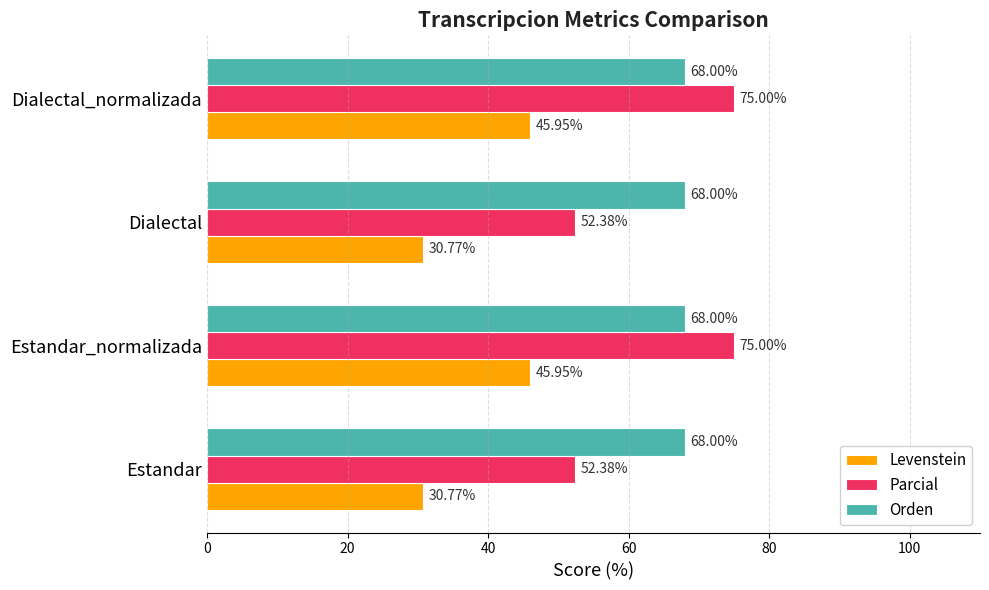

At Estandar, list the series in order from largest to smallest.

Orden, Parcial, Levenstein